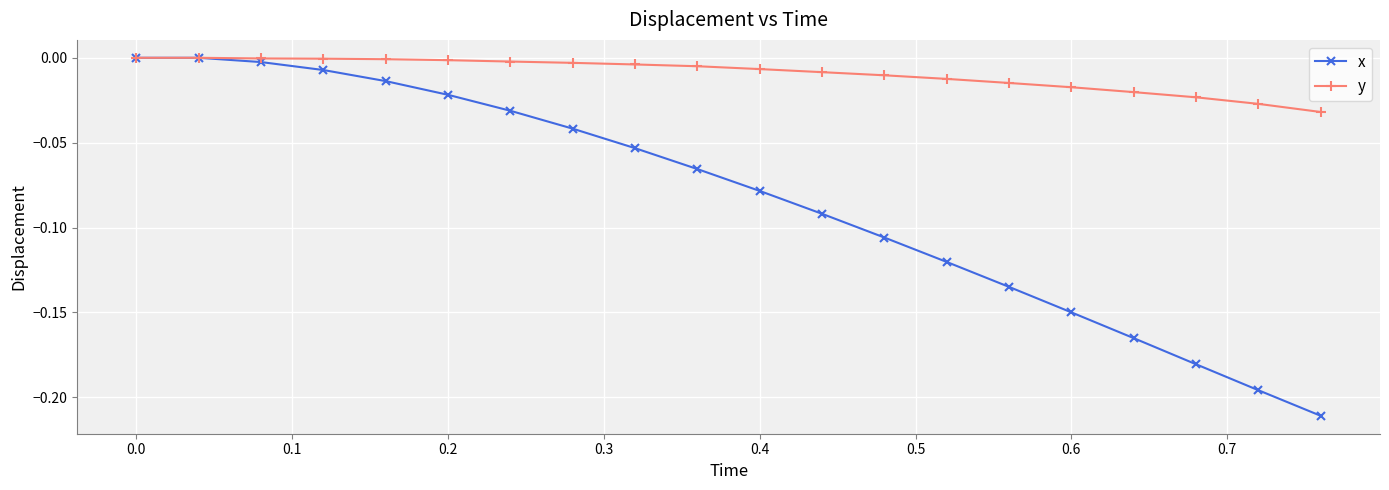

What are all the series names shown in the legend?

x, y